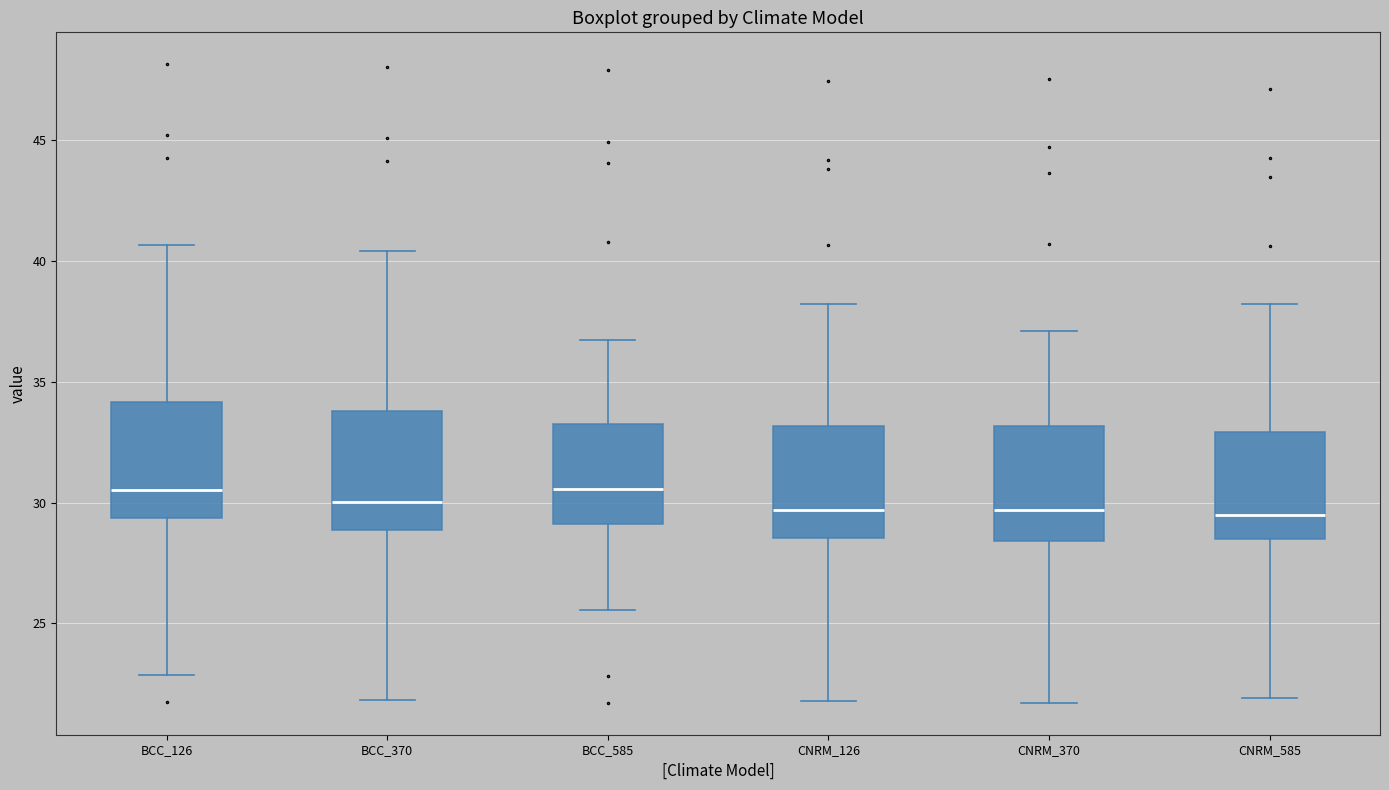

Reading left to right, read every box against the y-axis: the position of its median line, the range the box covers, and the ends of its whiskers. The values are not printed on the chart, so give them approximately, as read against the axis.

BCC_126: median 30.5, box 29.5 to 34.0, whiskers 23.0 to 40.5
BCC_370: median 30.0, box 29.0 to 34.0, whiskers 22.0 to 40.5
BCC_585: median 30.5, box 29.0 to 33.5, whiskers 25.5 to 36.5
CNRM_126: median 29.5, box 28.5 to 33.0, whiskers 22.0 to 38.0
CNRM_370: median 29.5, box 28.5 to 33.0, whiskers 21.5 to 37.0
CNRM_585: median 29.5, box 28.5 to 33.0, whiskers 22.0 to 38.0